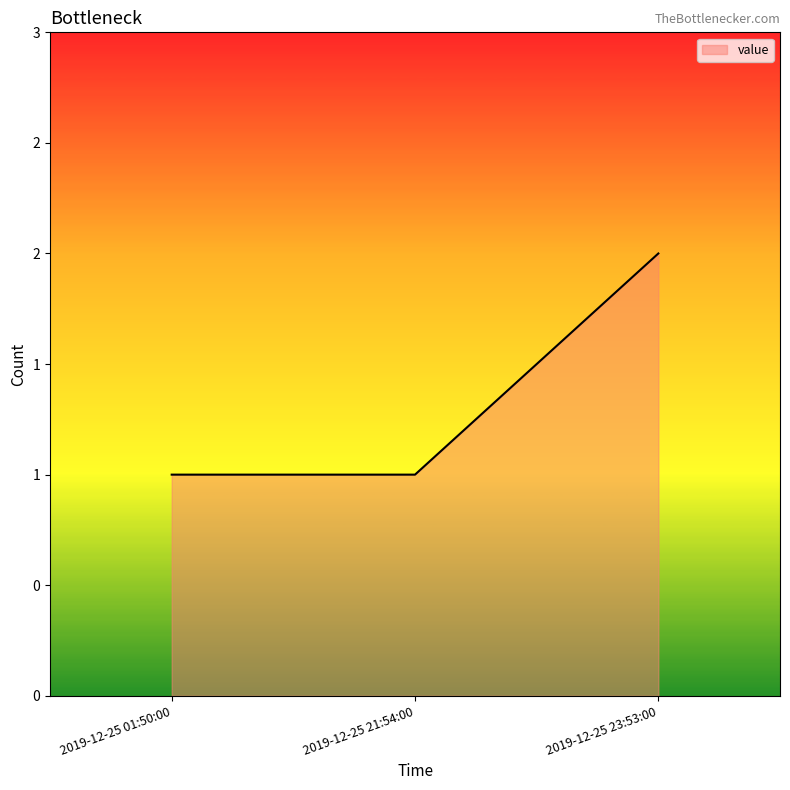

What position from the left is 2019-12-25 01:50:00?

1